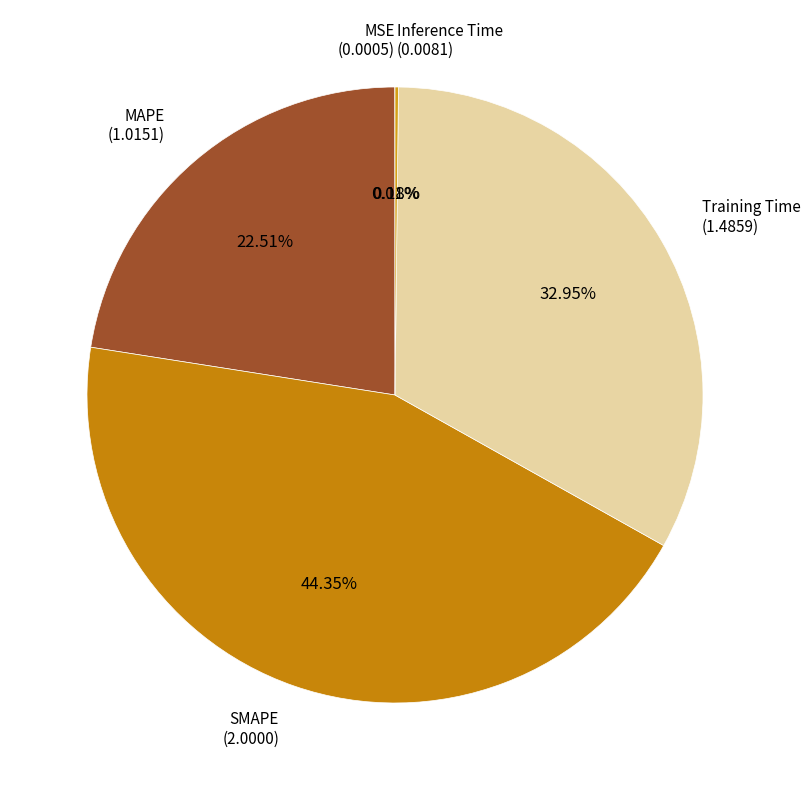

Which category has the biggest portion of the pie?

SMAPE